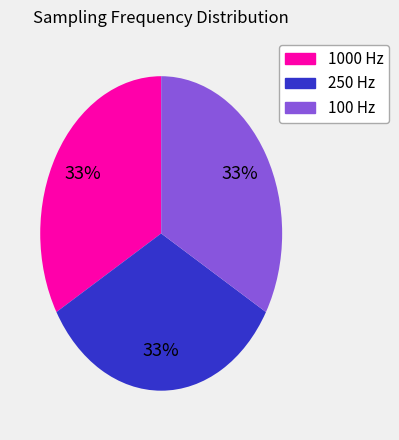

To the nearest percent, what is the average slice percentage?

33%